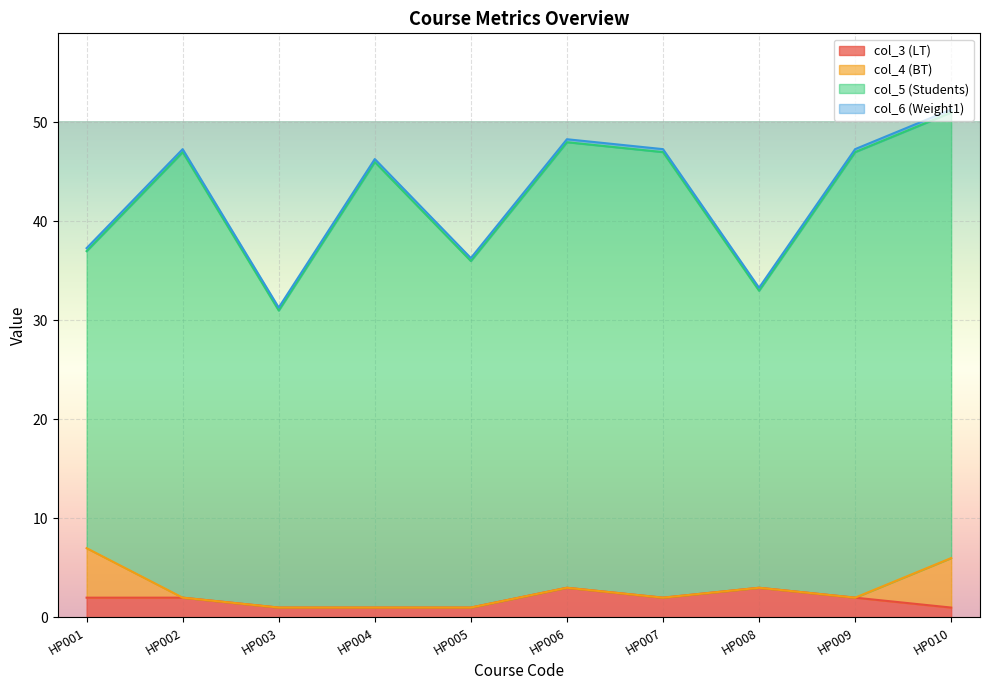

At HP007, list the series in order from smallest to largest.

col_4 (BT), col_6 (Weight1), col_3 (LT), col_5 (Students)